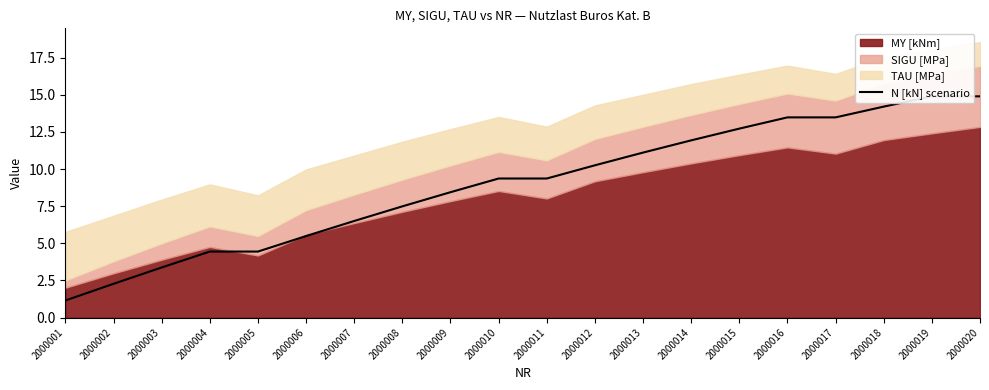

At which label is the value closest to 8?

2000009